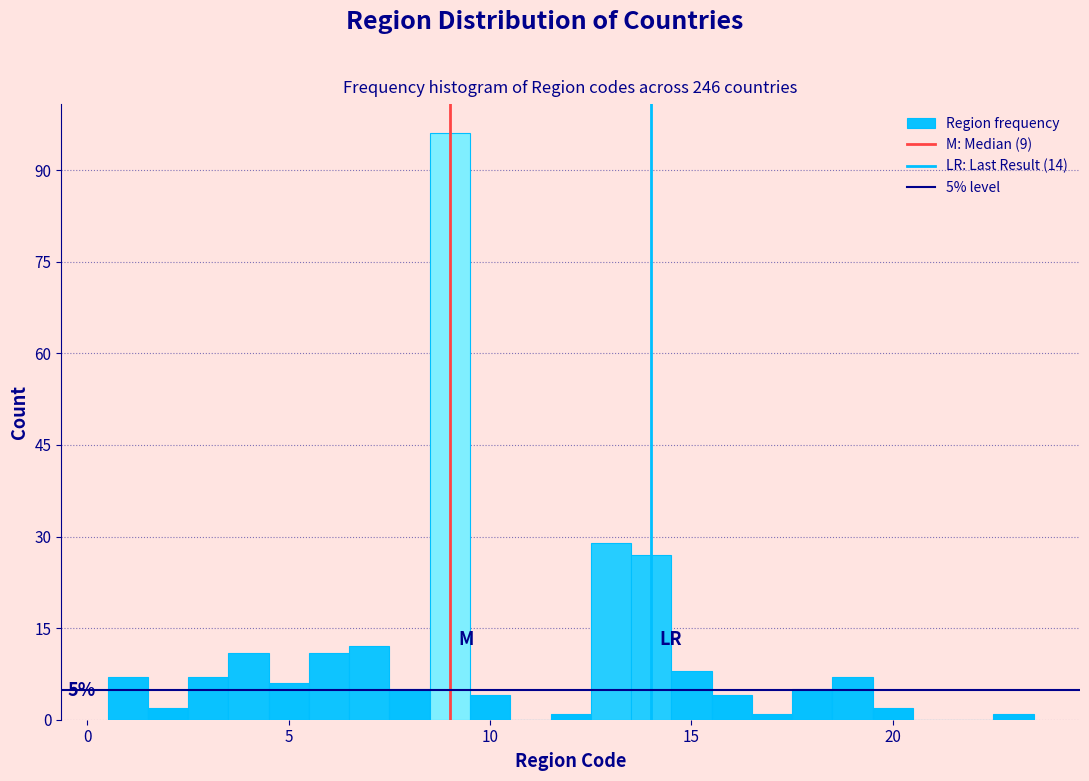

Around what value on the x-axis is the tallest bar? Give the approximate position of its centre, as read against the axis.

9.0